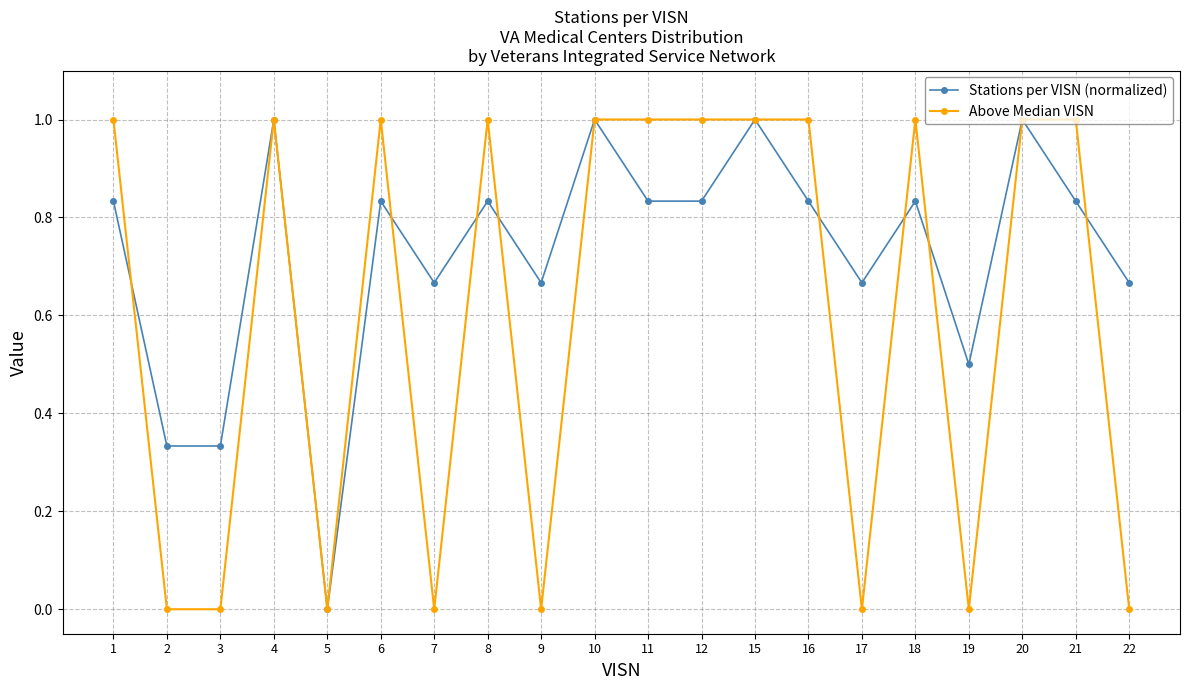

How many lines are shown in the chart?

2